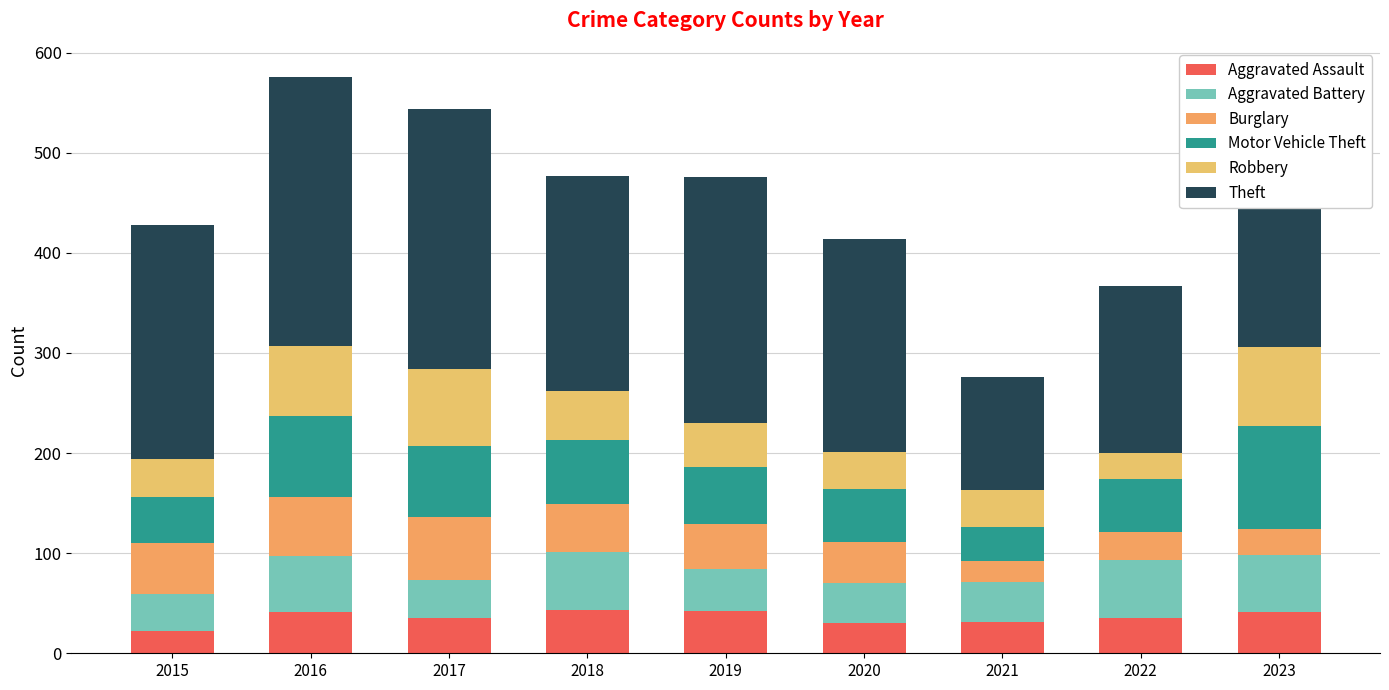

How many data points does each series have?

9